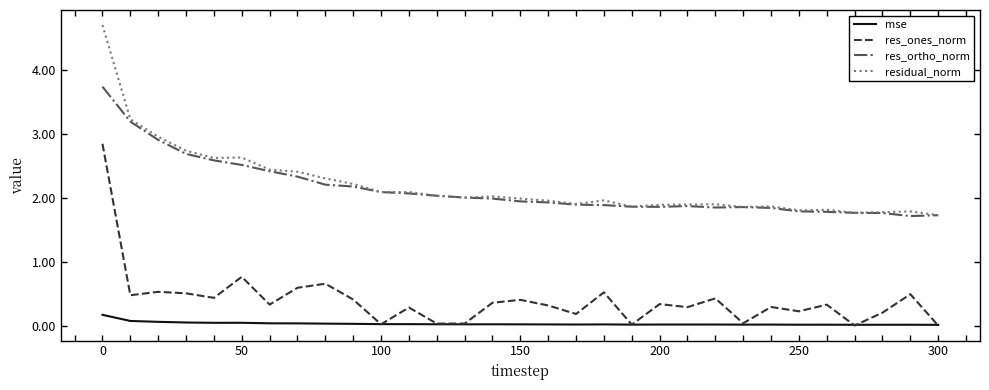

Does the chart display data point markers on the line(s)?

No